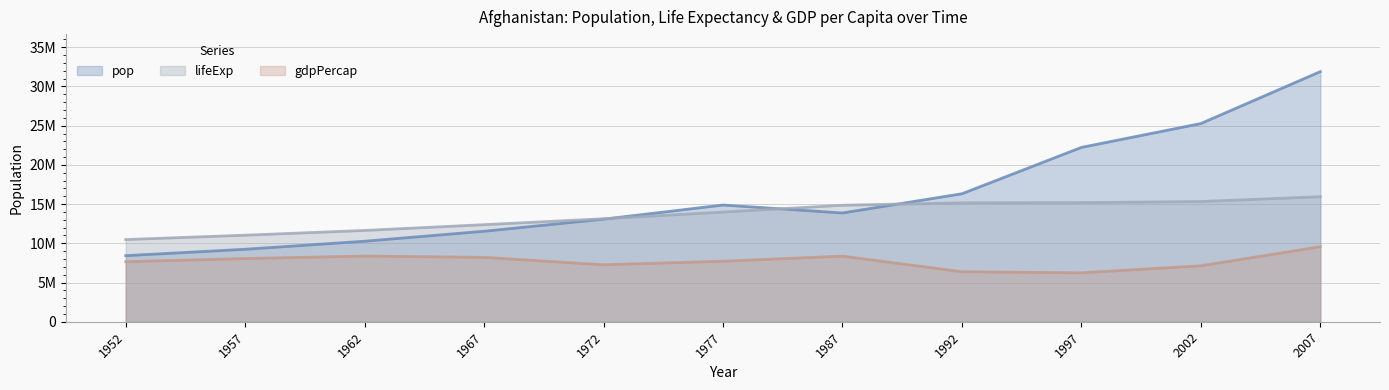

Rank the series by their average value, from highest to lowest.

pop, lifeExp, gdpPercap